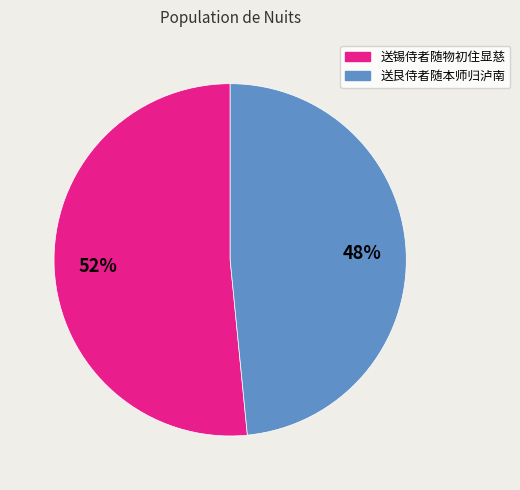

What is the smallest slice in the pie chart?

送艮侍者随本师归泸南